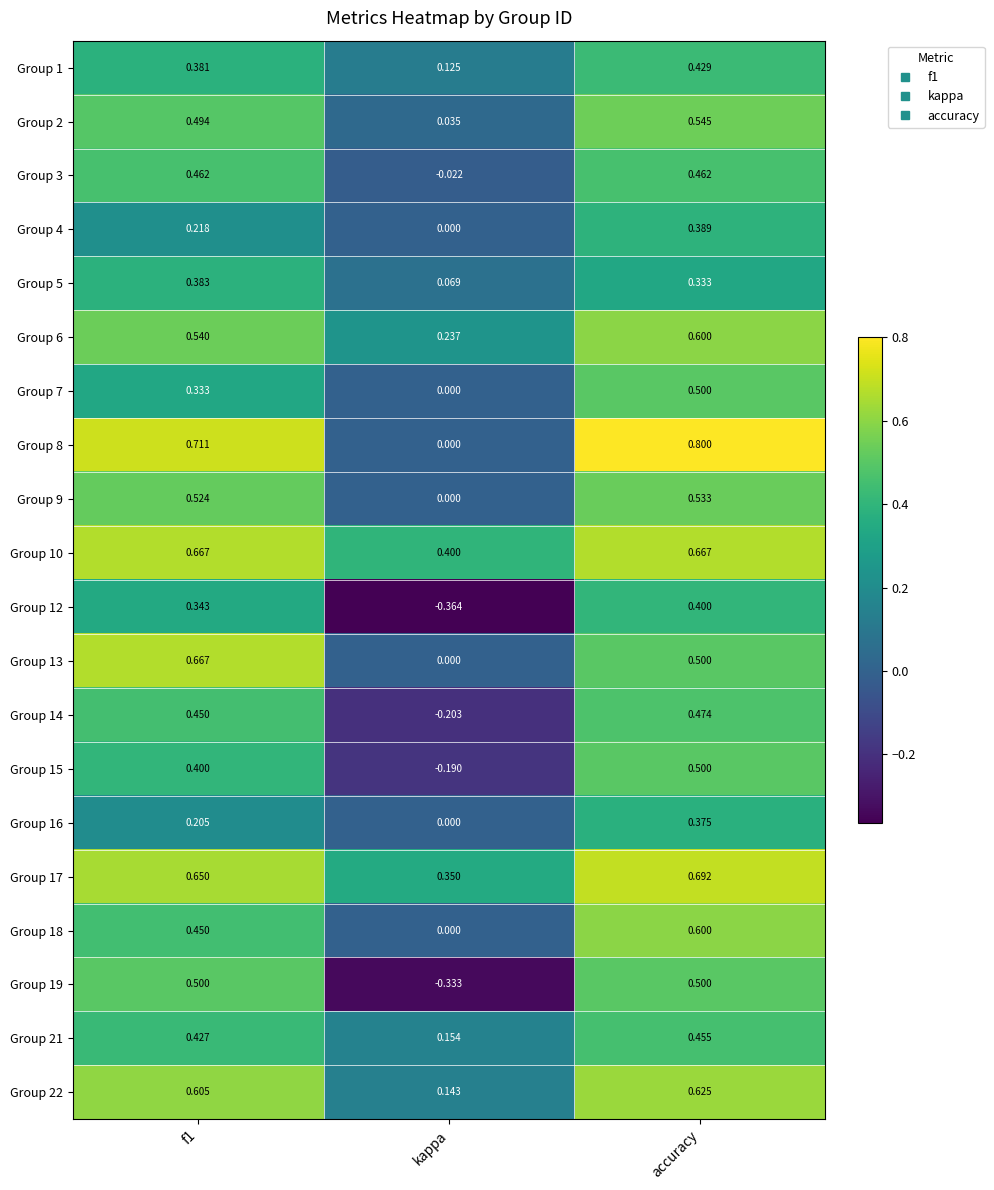

At which category is the sum across all series the highest?

accuracy